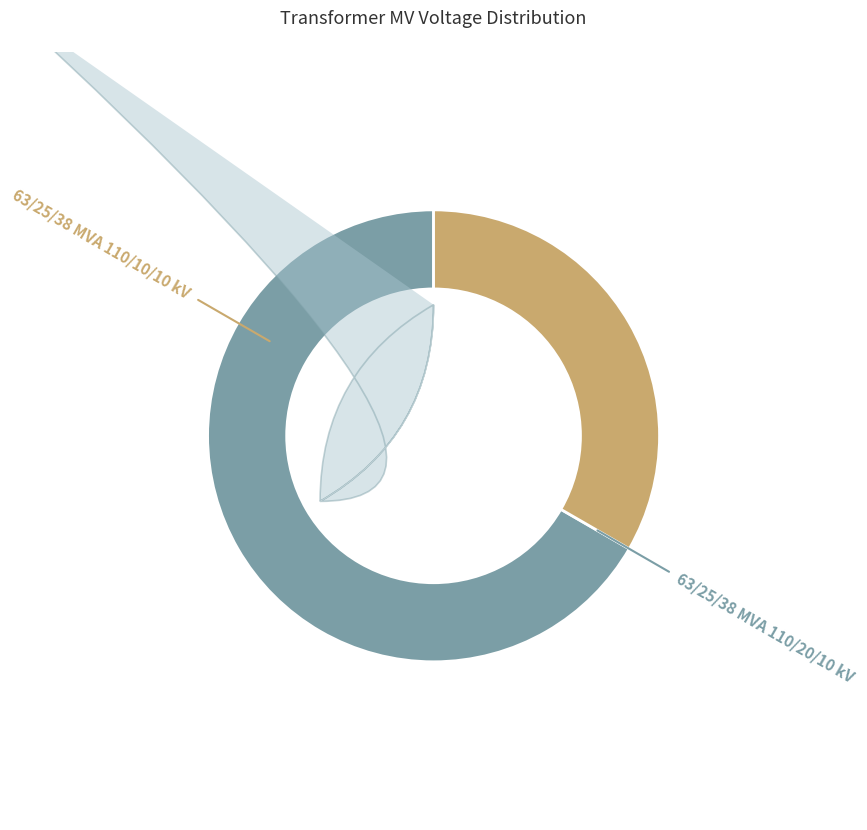

Which category has the biggest portion of the pie?

63/25/38 MVA 110/20/10 kV